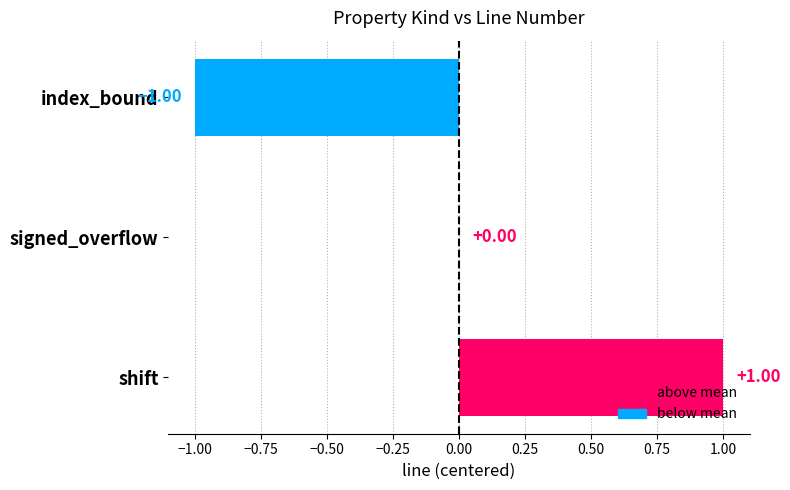

How many values are between -1 and 1?

3